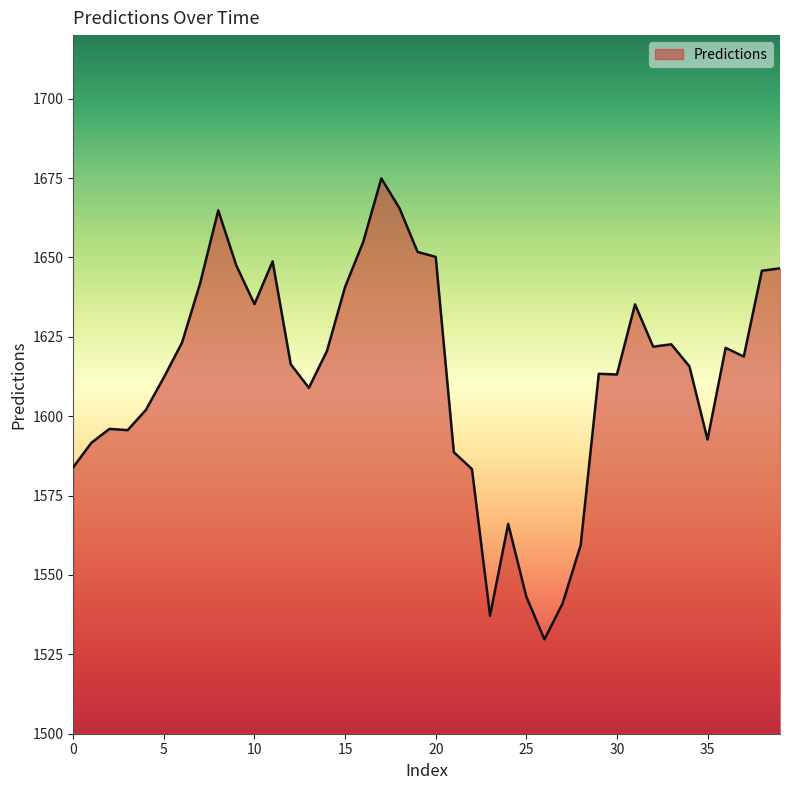

How many lines are shown in the chart?

1